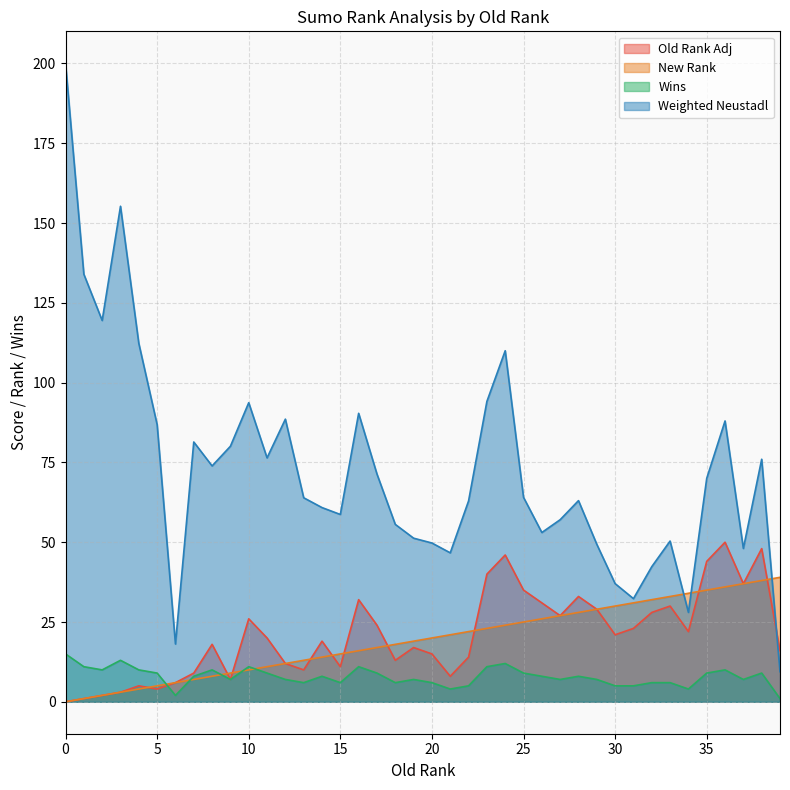

What is the greatest value displayed?

200.1